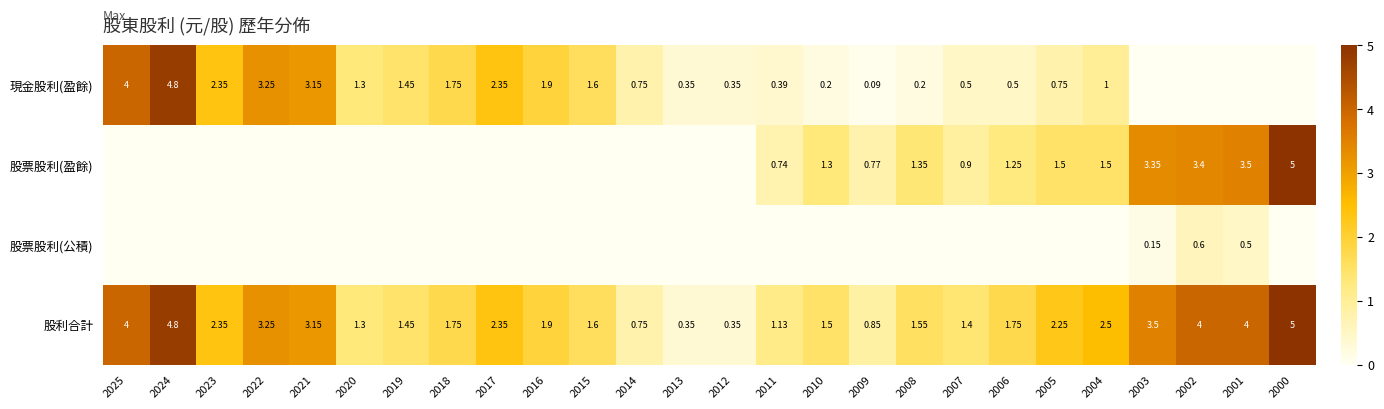

True or false: 股票股利(盈餘) has a value of 0.0 at 2022.

True